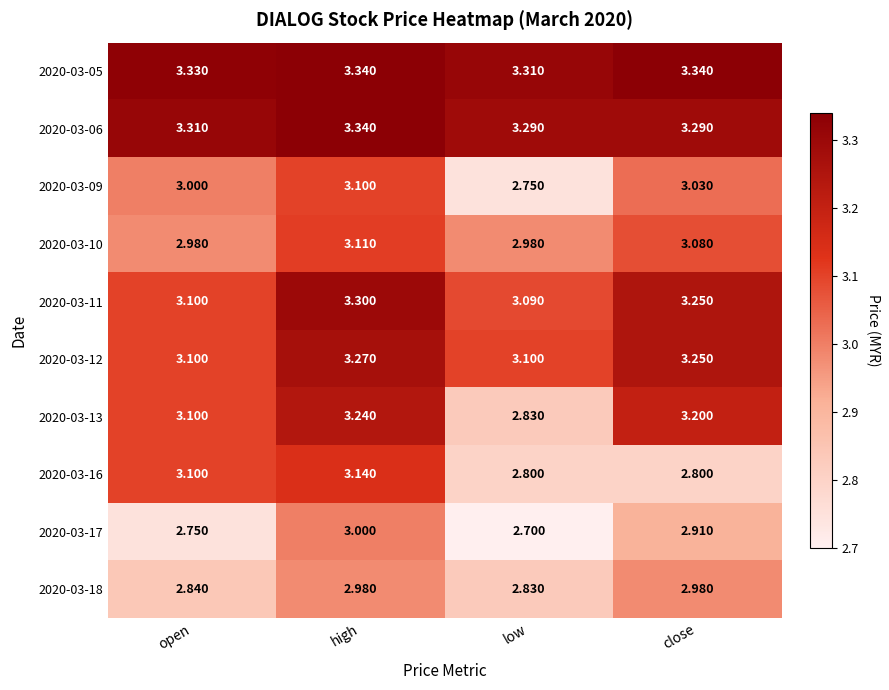

At which category does the chart reach its minimum across all series?

low